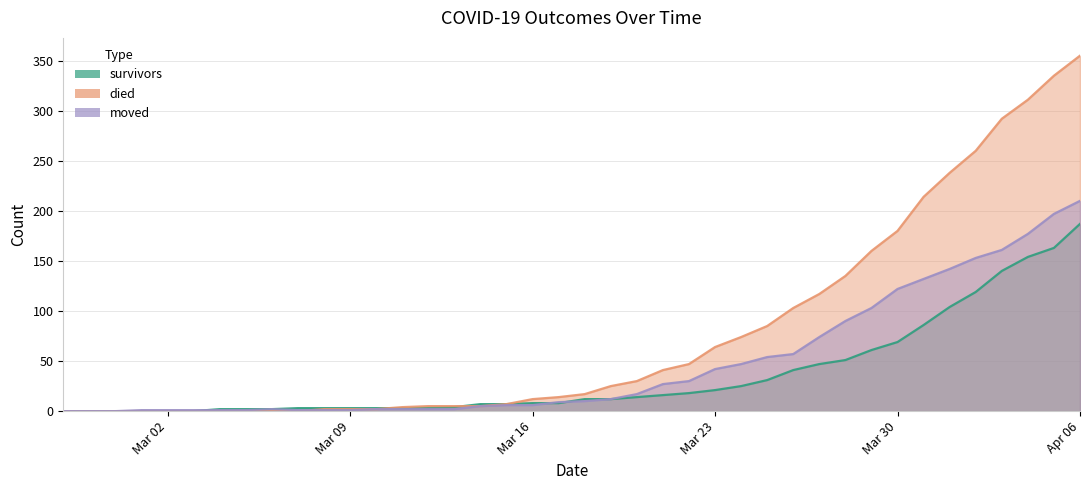

Which has a higher value, Mar 30 or Apr 06?

Apr 06